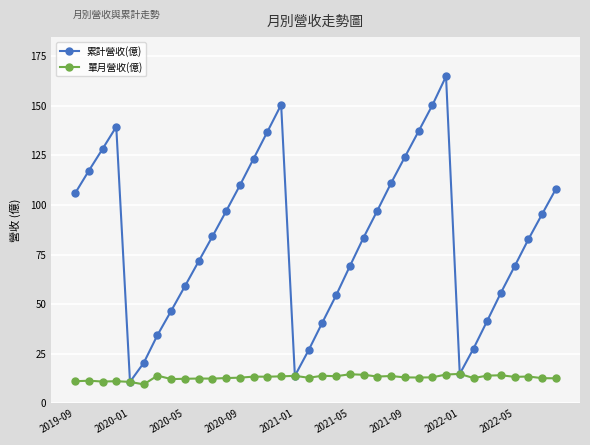

What is the highest value of the 累計營收(億) series?

164.8